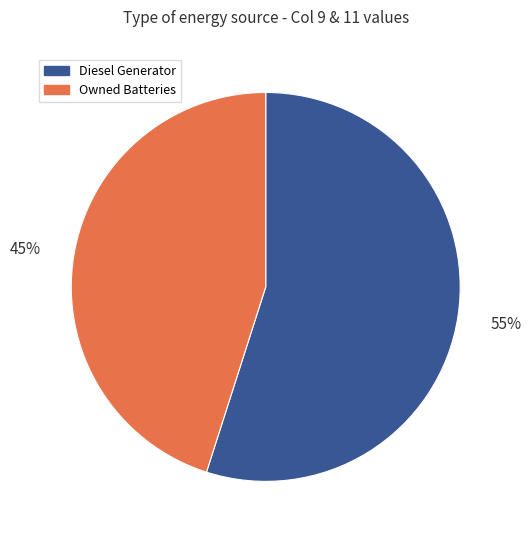

Which category accounts for the majority?

Diesel Generator